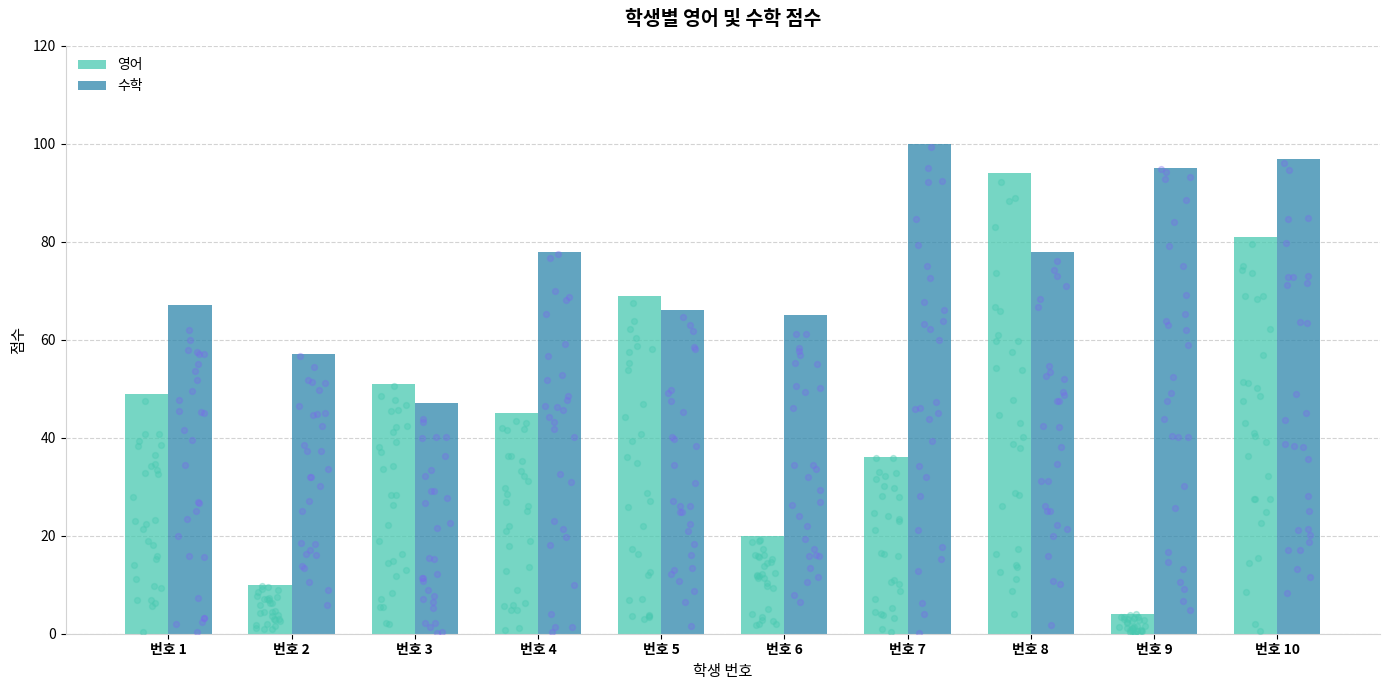

Is the value of 영어 at 28 greater than the value of 수학 at 11?

No